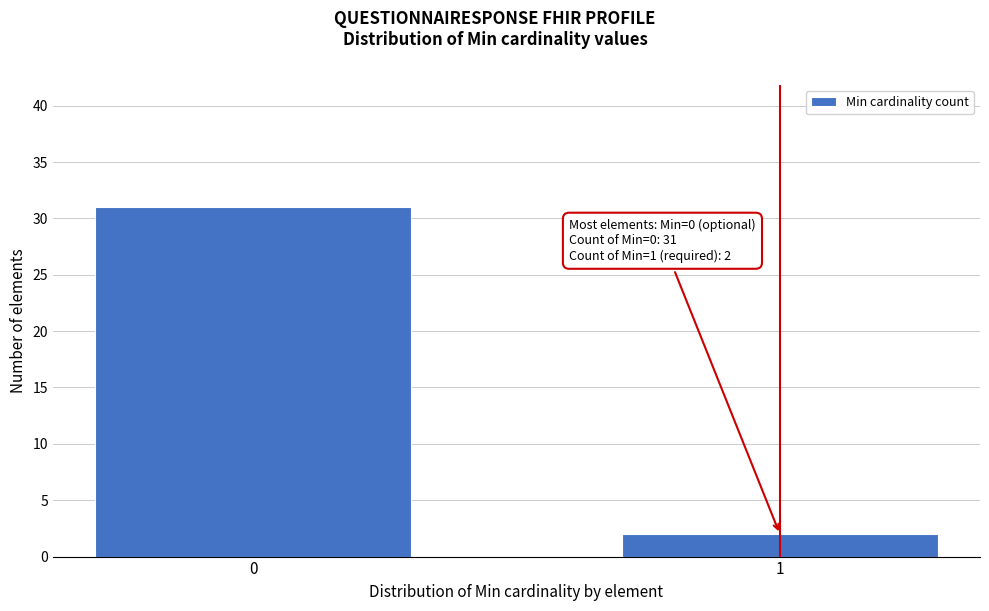

Reading right to left, transcribe all the data shown in this chart.

1=2	0=31